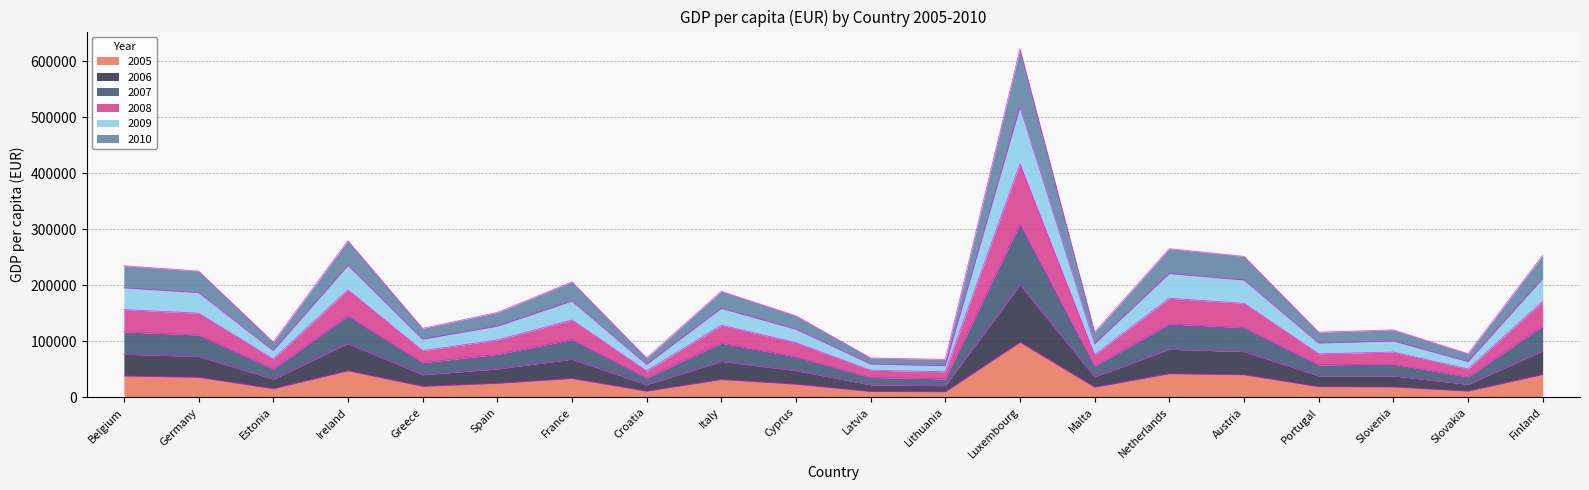

Where does the 2005 series first go above 25000?

Belgium